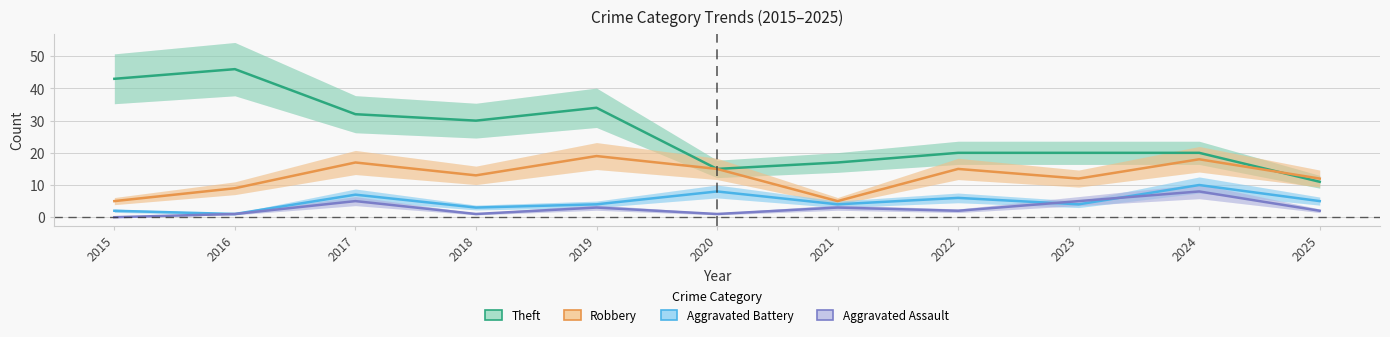

What is the total value across all series at 2022?

43